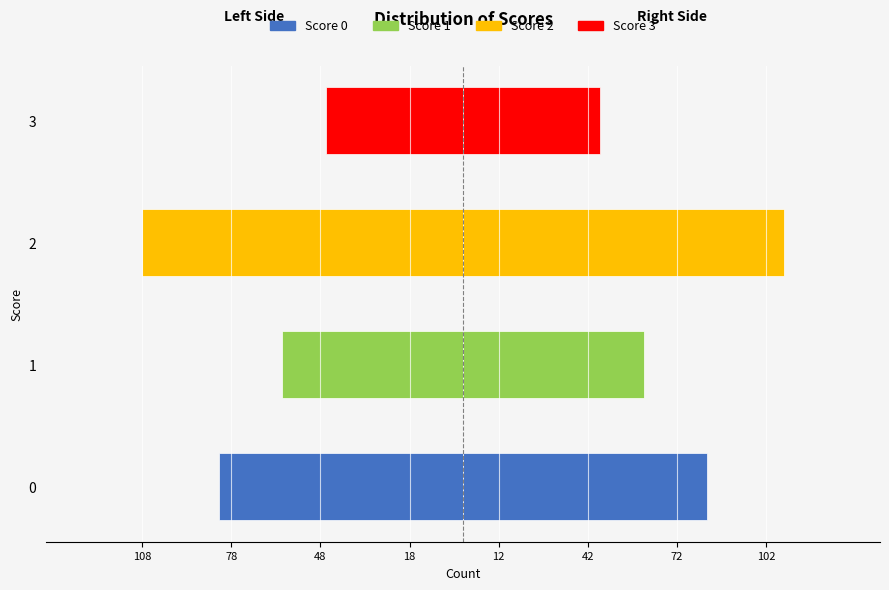

List the series in order of their overall mean, highest first.

Score 2, Score 0, Score 1, Score 3